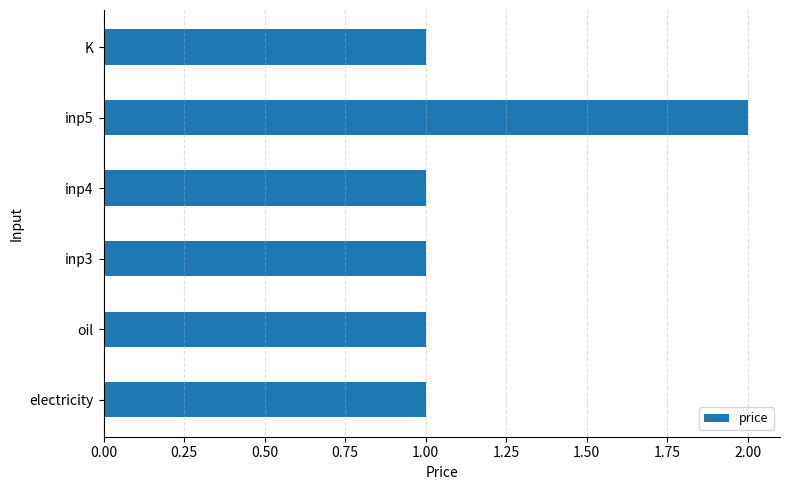

What is the difference between the maximum and minimum values?

1